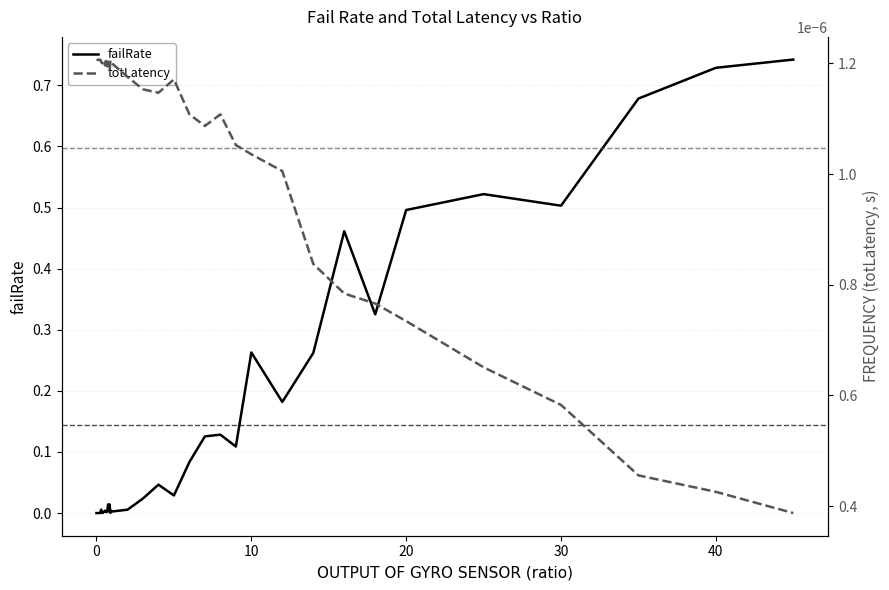

Is it true that totLatency equals 0.0 at 10?

False